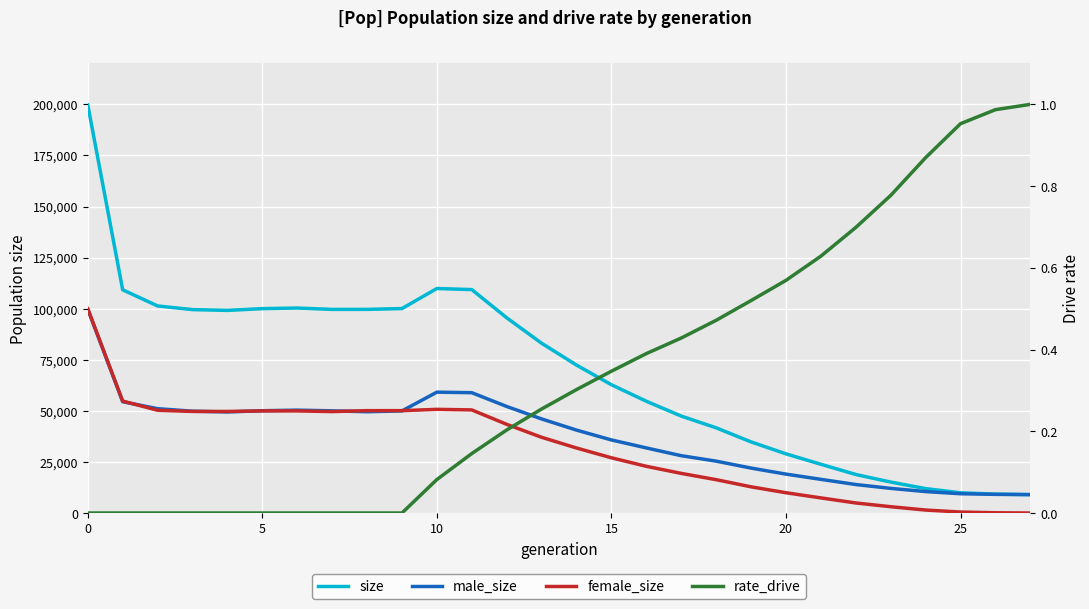

Read the size value at 27.

9000.0